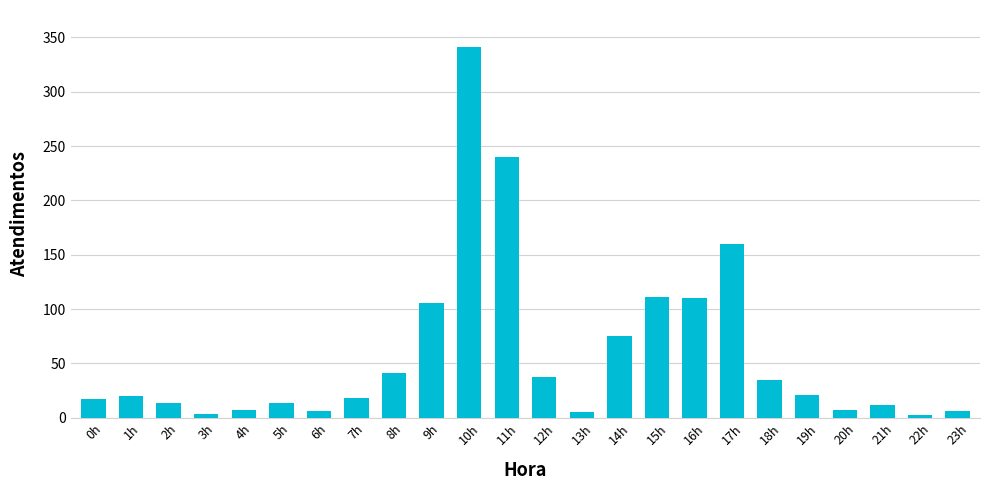

Is it true that the value at 10h is 341?

True